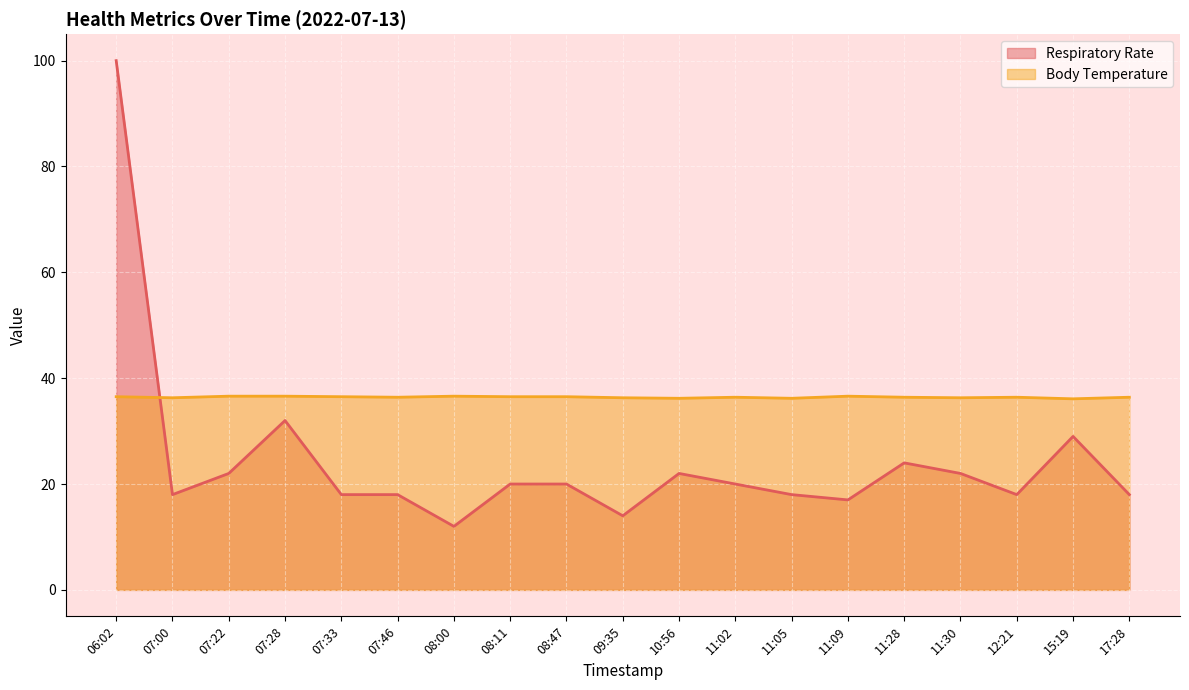

True or false: Respiratory Rate has more than 1 points higher than both neighbors.

True